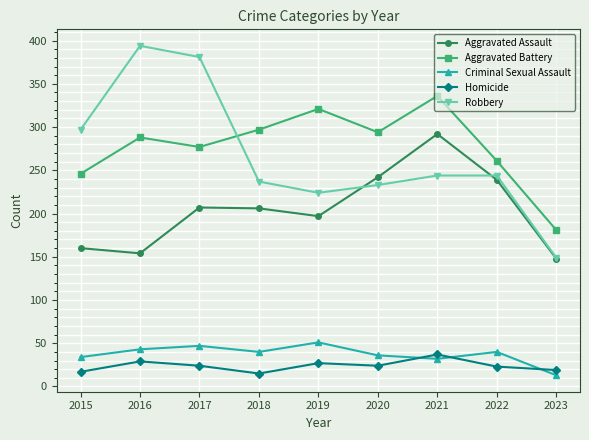

How many data points in Aggravated Battery are less than 288?

4